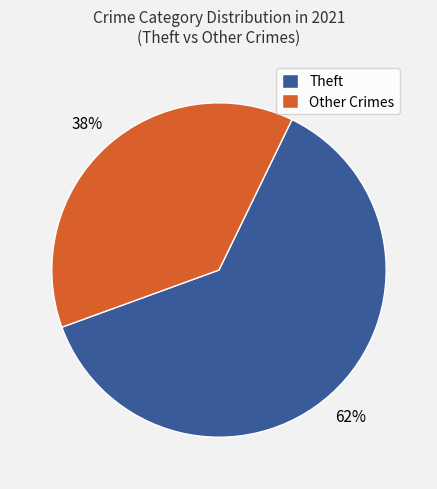

To the nearest percent, what is the average slice percentage?

50%